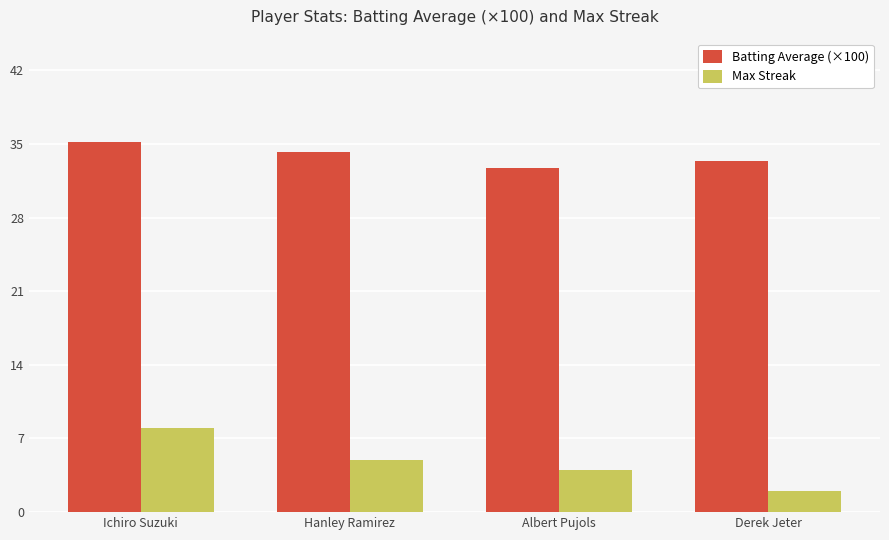

Reading left to right, transcribe all the data shown in this chart.

Batting Average (×100): 35.2	34.2	32.7	33.4
Max Streak: 8.0	5.0	4.0	2.0